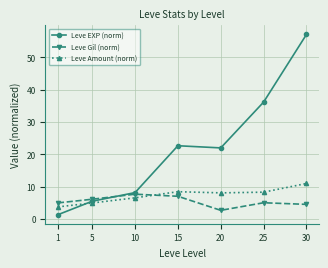

Which series has the largest total across all categories?

Leve EXP (norm)